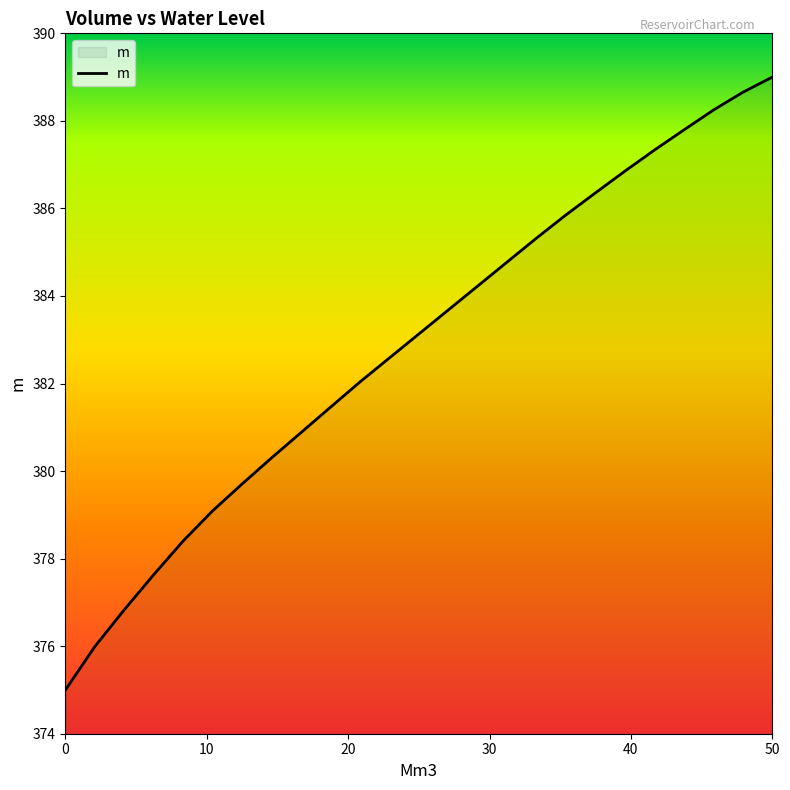

How many values are below 383?

12